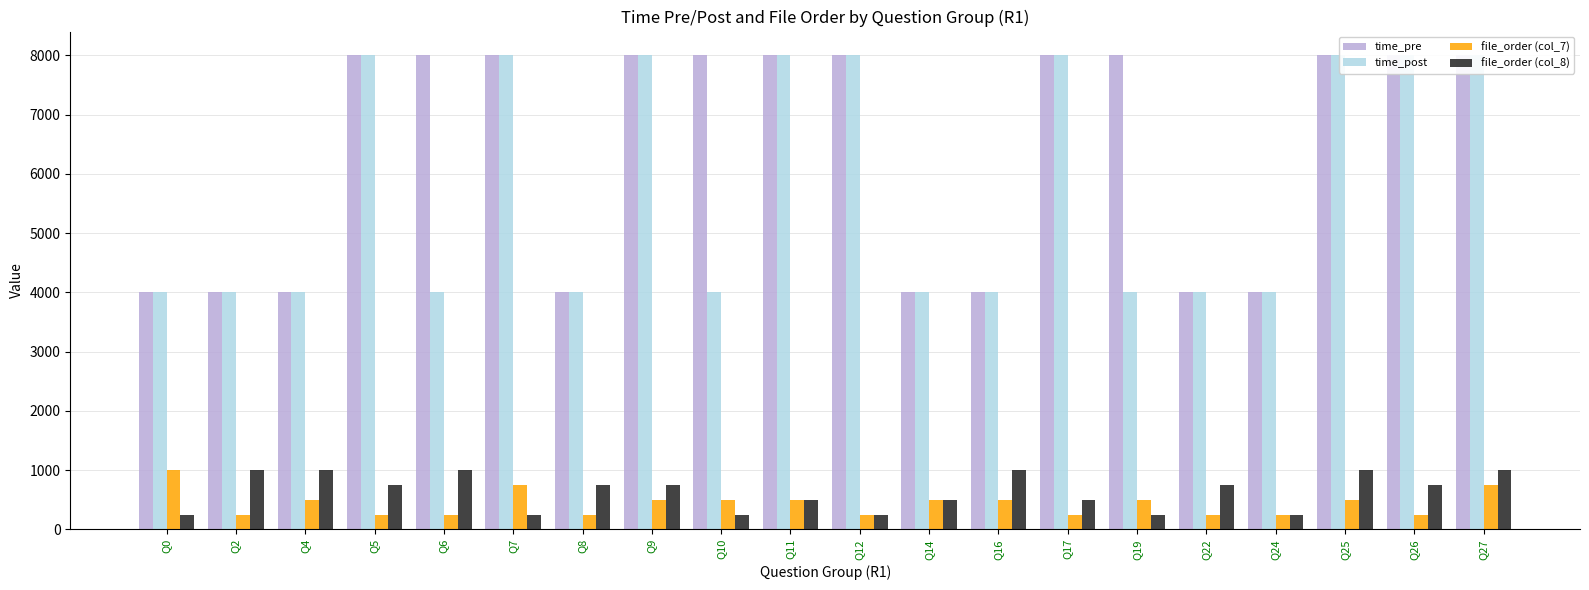

At which category is the sum across all series the highest?

Q27